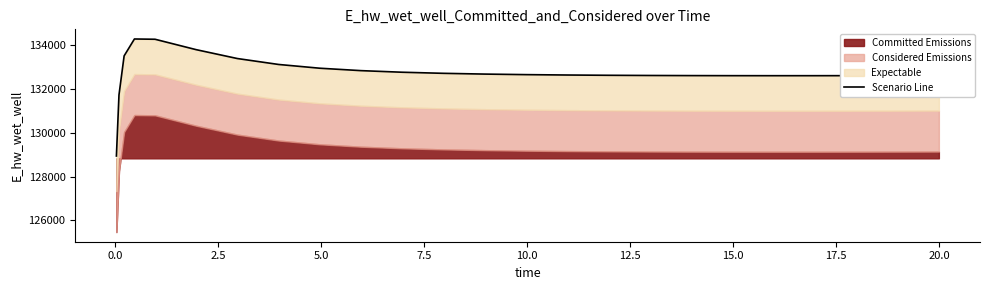

True or false: the data shows 58611.8 at 14.

False